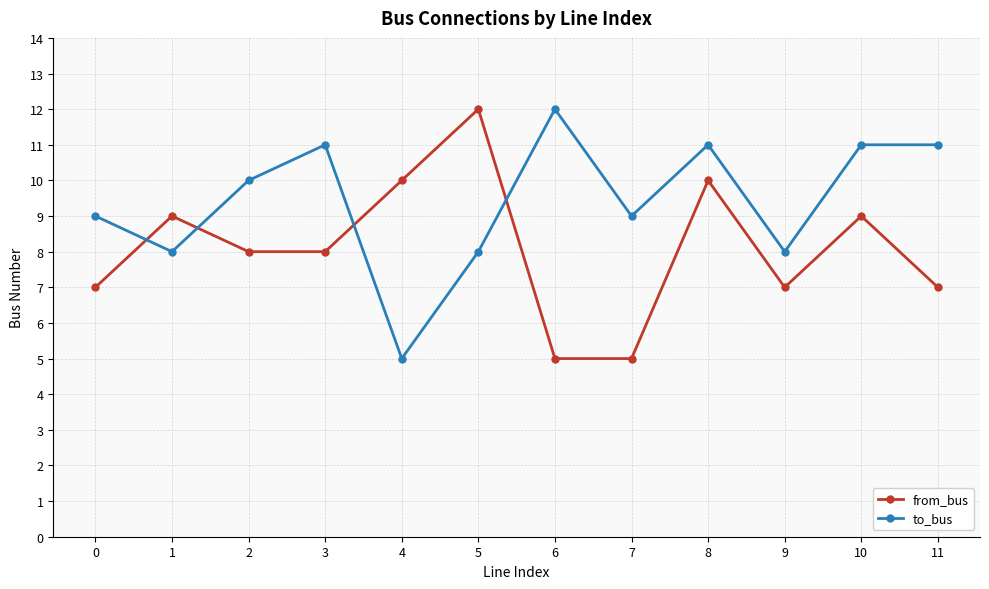

Is this an area chart (filled region under the line)?

No